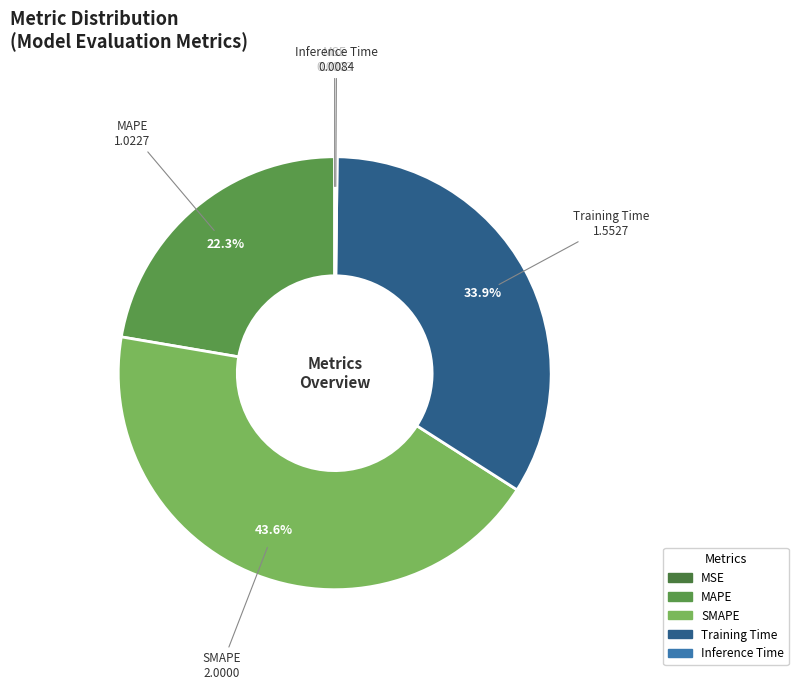

What is the largest slice in the pie chart?

SMAPE